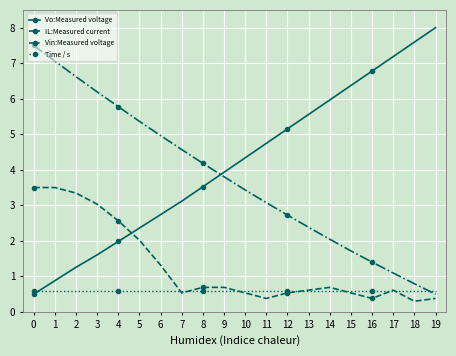

Reading left to right, list all the values displayed in this chart.

Vo:Measured voltage: 0.5	0.9	1.3	1.6	2.0	2.4	2.7	3.1	3.5	3.9	4.3	4.7	5.2	5.6	6.0	6.4	6.8	7.2	7.6	8.0
IL:Measured current: 3.5	3.5	3.3	3.0	2.6	2.0	1.3	0.5	0.7	0.7	0.5	0.4	0.5	0.6	0.7	0.5	0.4	0.6	0.3	0.4
Vin:Measured voltage: 7.5	7.1	6.6	6.2	5.8	5.4	5.0	4.6	4.2	3.8	3.4	3.1	2.7	2.4	2.0	1.7	1.4	1.1	0.8	0.5
Time / s: 0.6	0.6	0.6	0.6	0.6	0.6	0.6	0.6	0.6	0.6	0.6	0.6	0.6	0.6	0.6	0.6	0.6	0.6	0.6	0.6